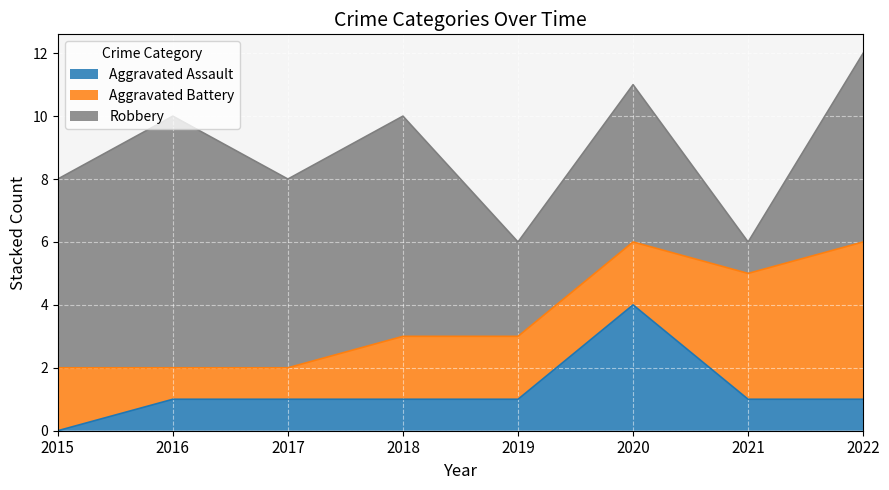

Which has a higher value, 2017 or 2018?

2017